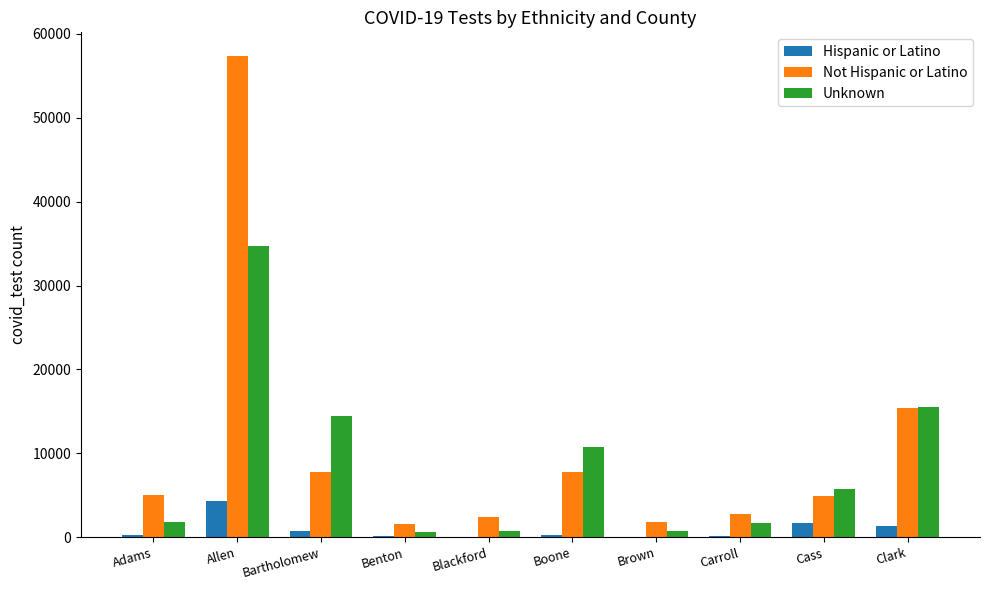

Count the number of categories in the chart.

10